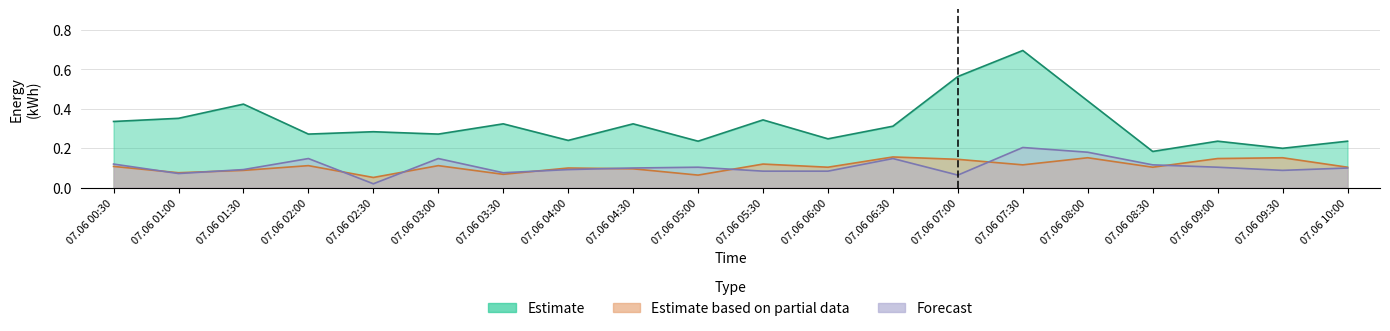

Between 07.06 07:00 and 07.06 08:30, which series saw the biggest shift?

Estimate